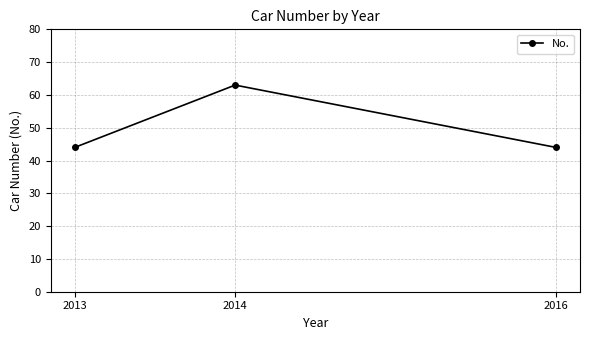

Reading left to right, transcribe all the data shown in this chart.

2013=44	2014=63	2016=44